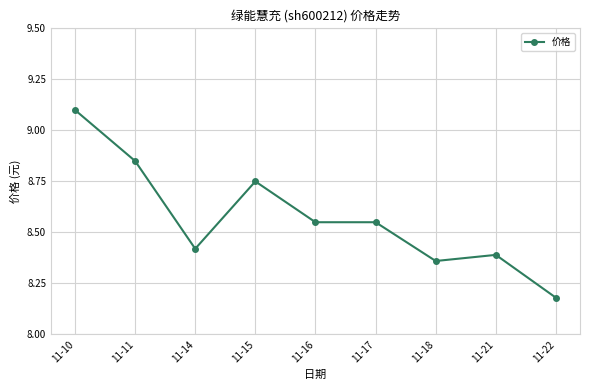

Where is the first local maximum?

11-15